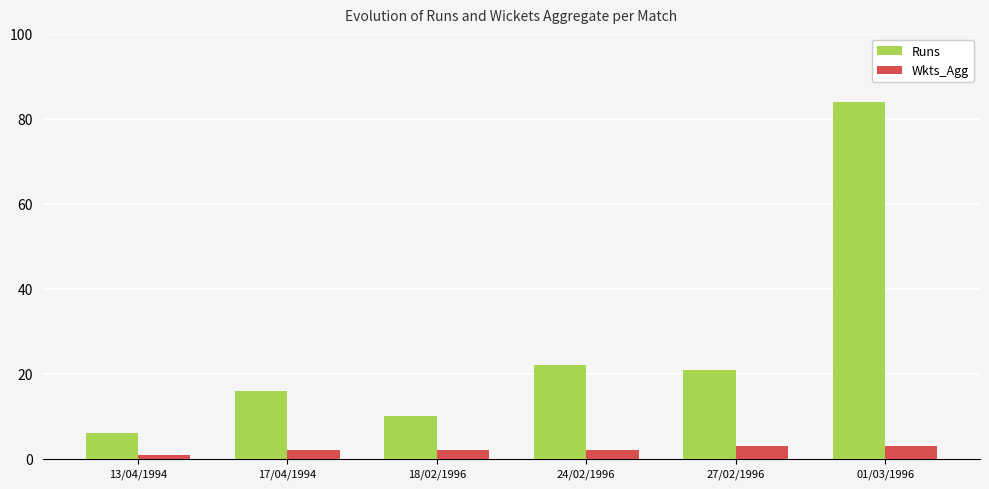

Rank the series by their average value, from lowest to highest.

Wkts_Agg, Runs